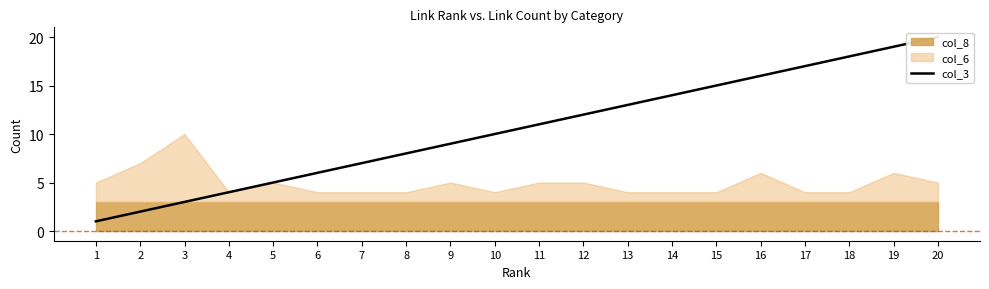

Is it true that the value at 4 is 6?

False